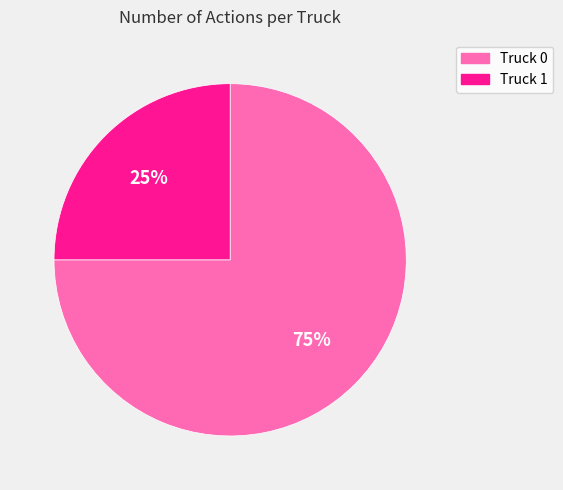

Is there a majority slice in this chart?

Yes